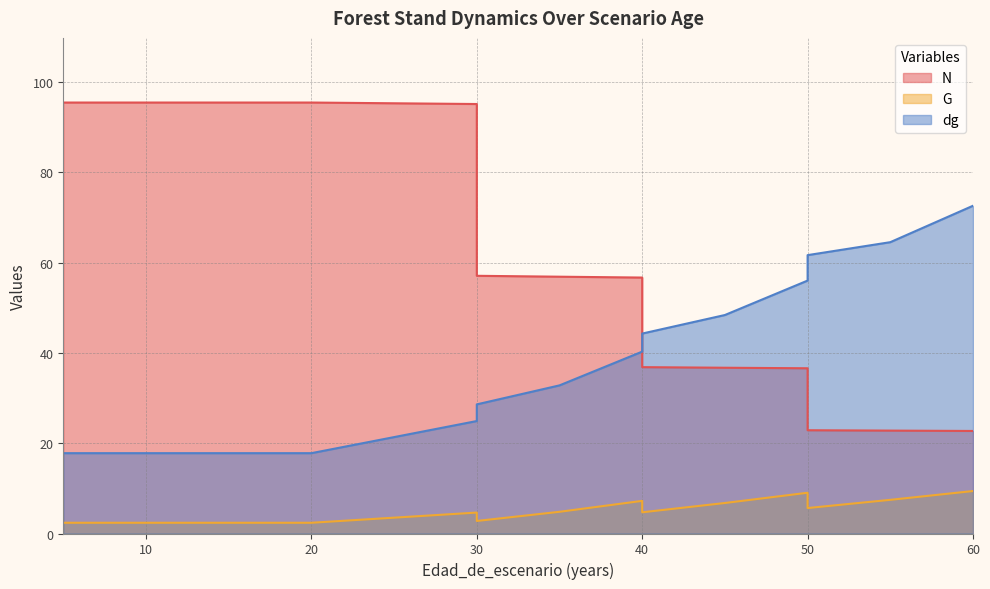

Rank the series at 50 from highest to lowest value.

dg, N, G